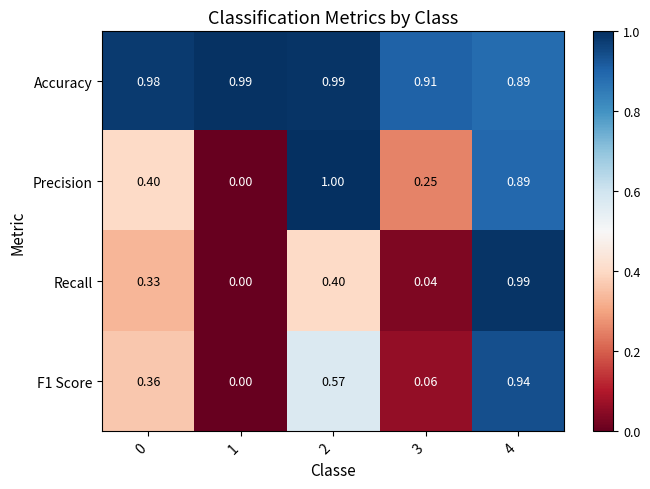

Which series has the widest spread of values?

Precision